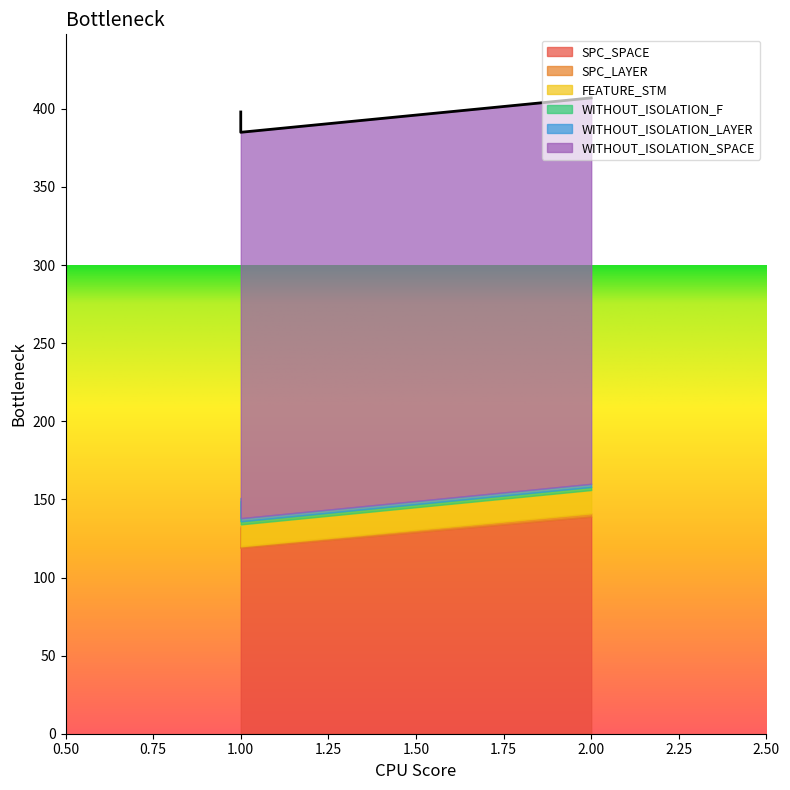

What is the average value of the WITHOUT_ISOLATION_SPACE series?

247